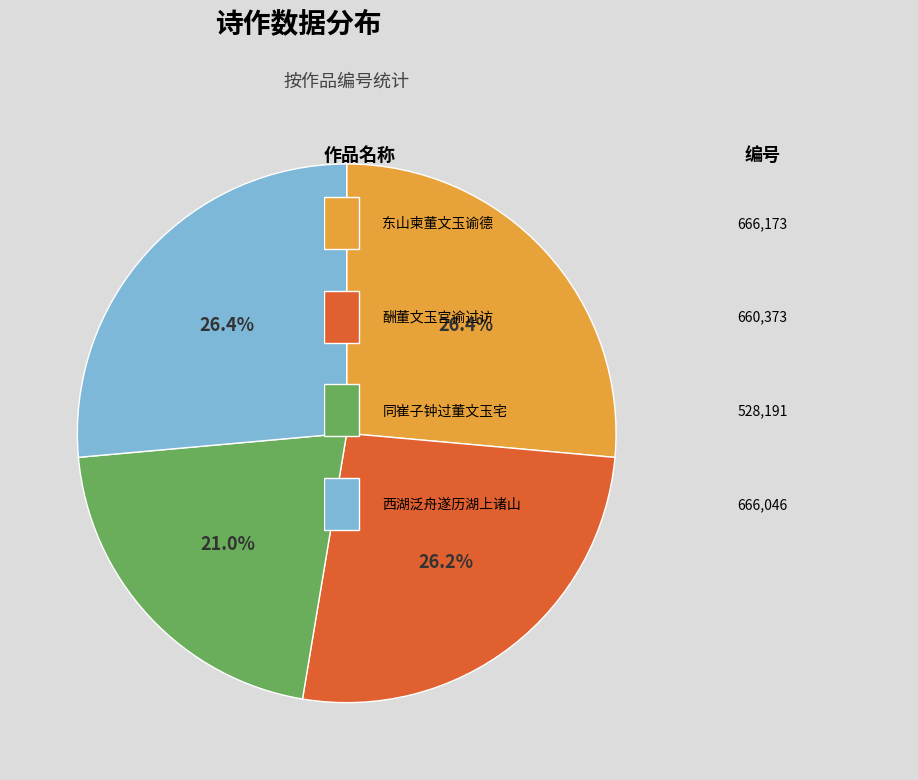

Is there any slice that represents more than half of the pie?

No